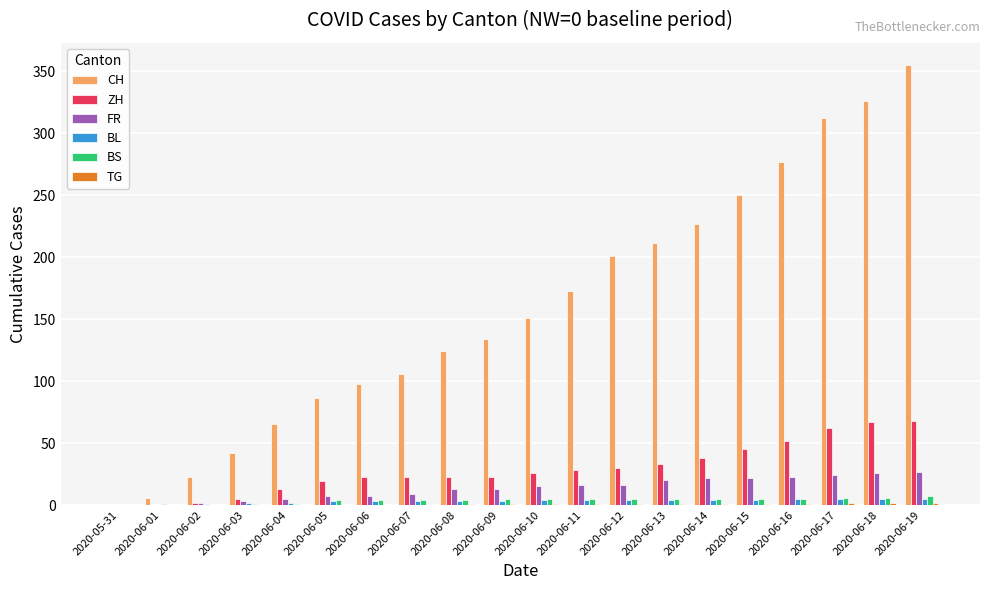

Between 2020-06-04 and 2020-06-09, which series saw the biggest shift?

CH